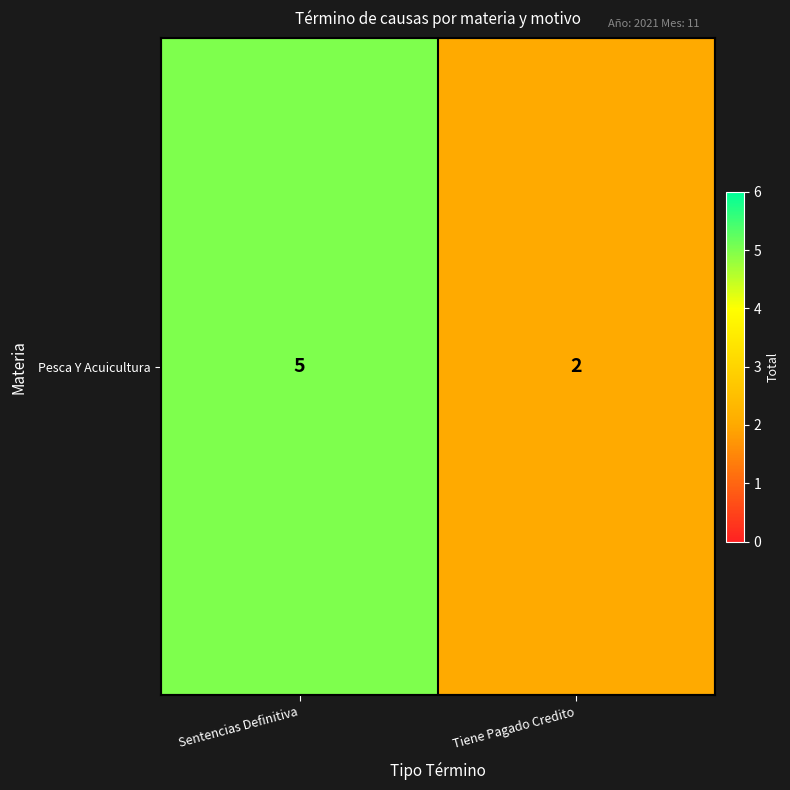

At which category does the chart reach its minimum across all series?

Tiene Pagado Credito